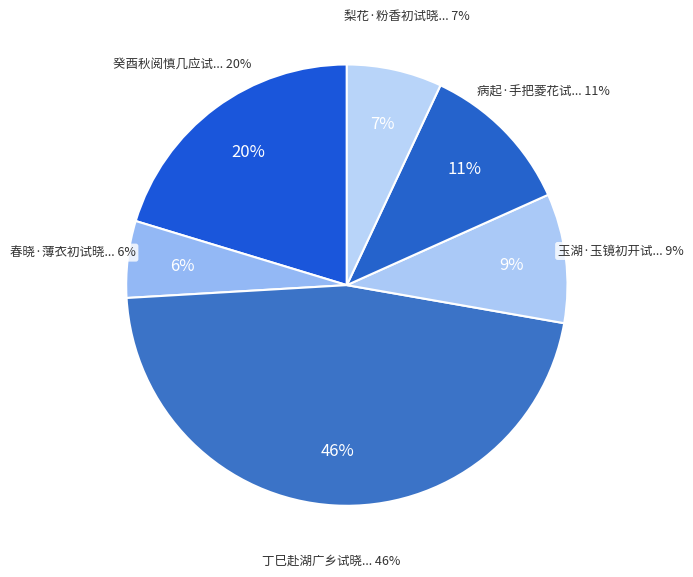

Which category has the biggest portion of the pie?

丁巳赴湖广乡试晓发城月驿待友人周景沂不至诗以督之